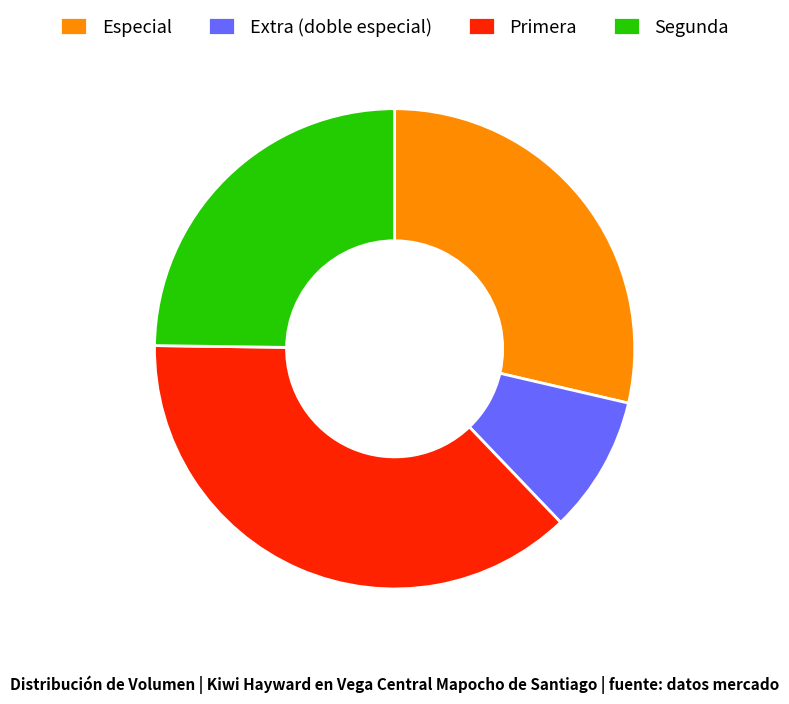

Which category has the biggest portion of the pie?

Primera